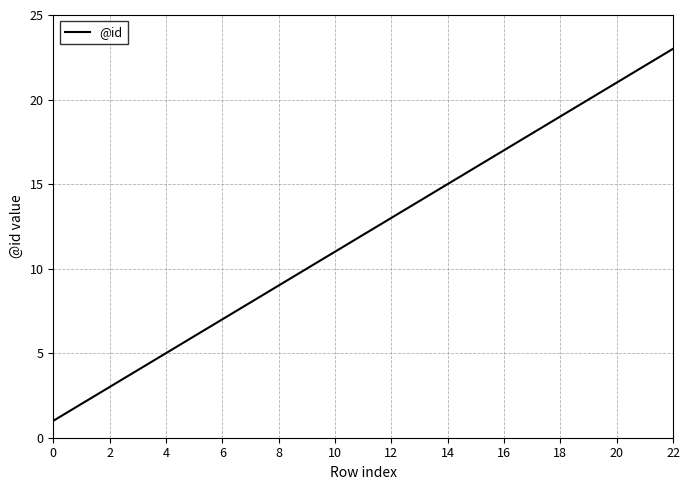

What is the difference between the maximum and minimum values?

22